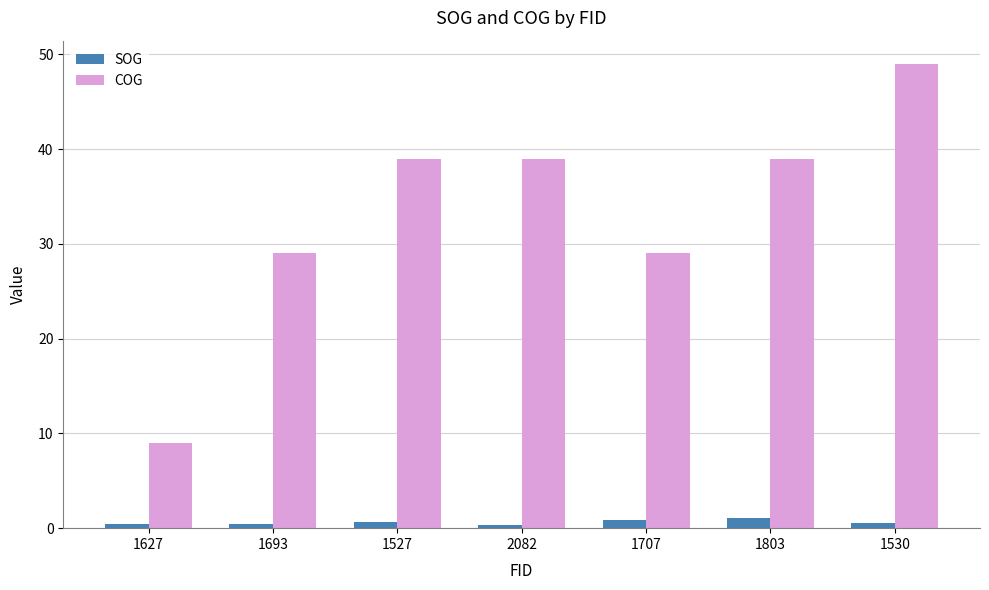

List the series in order of their overall mean, highest first.

COG, SOG